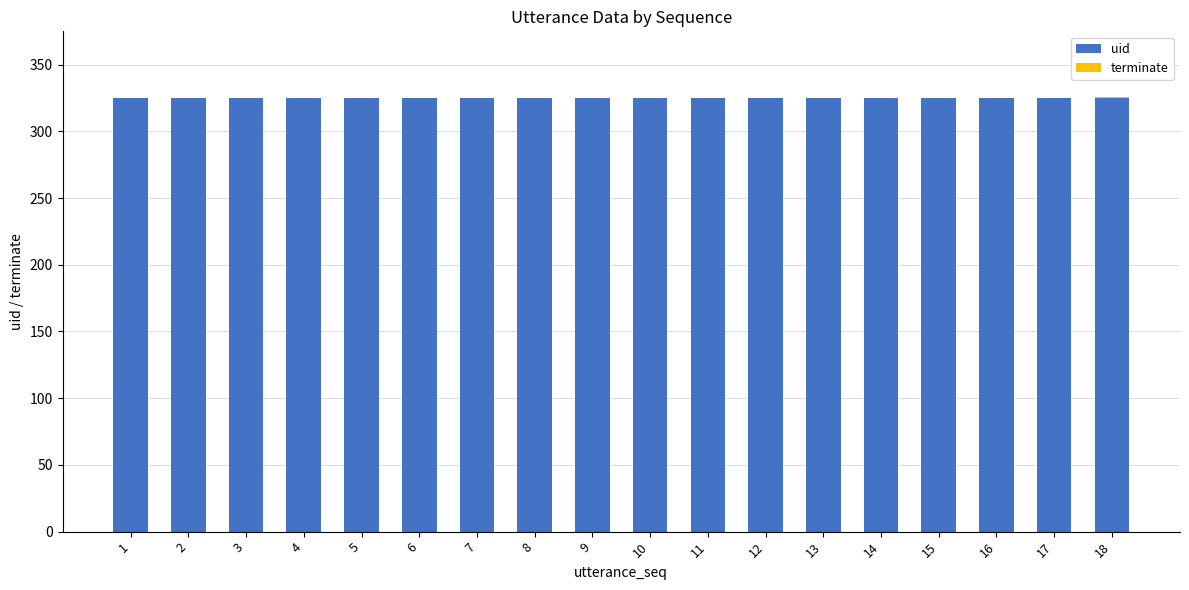

True or false: uid has a value of 186 at 14.

False